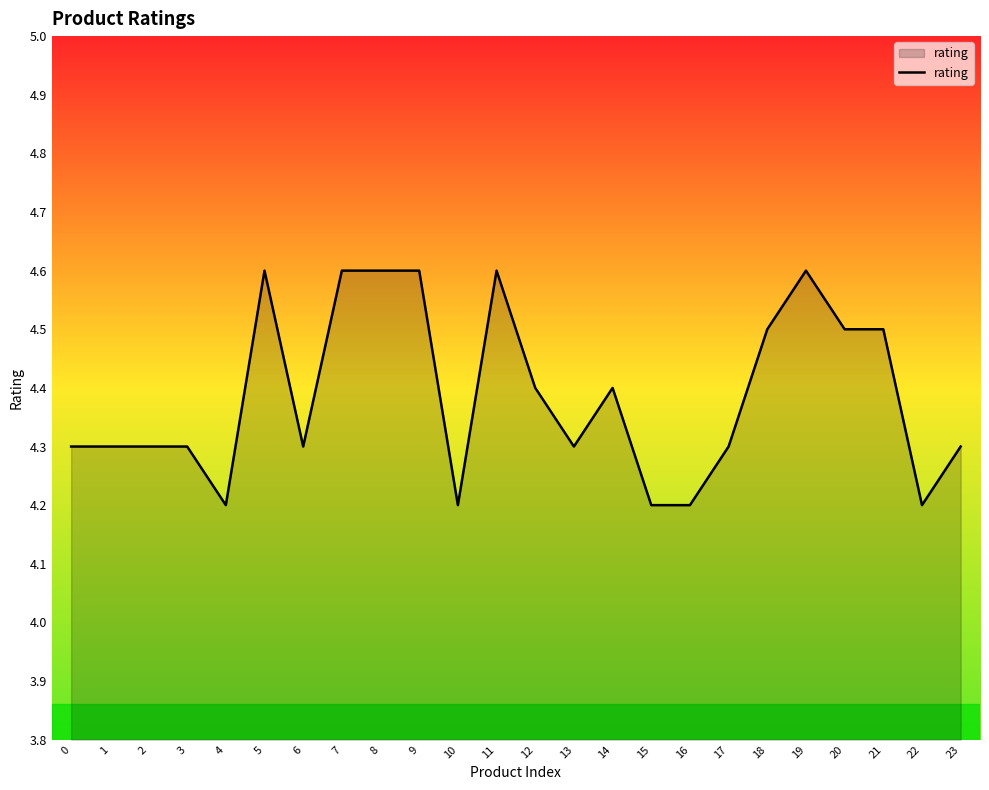

What is the minimum value shown in the chart?

4.2